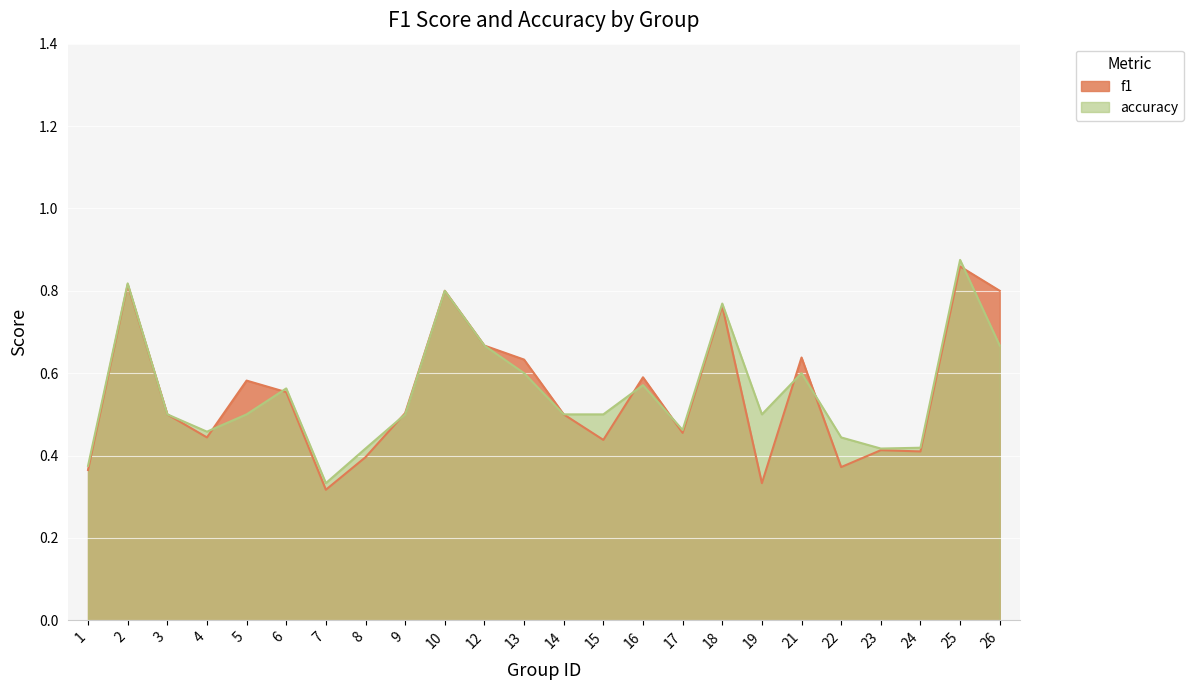

The value of accuracy at 5 is 0.3. True or false?

False